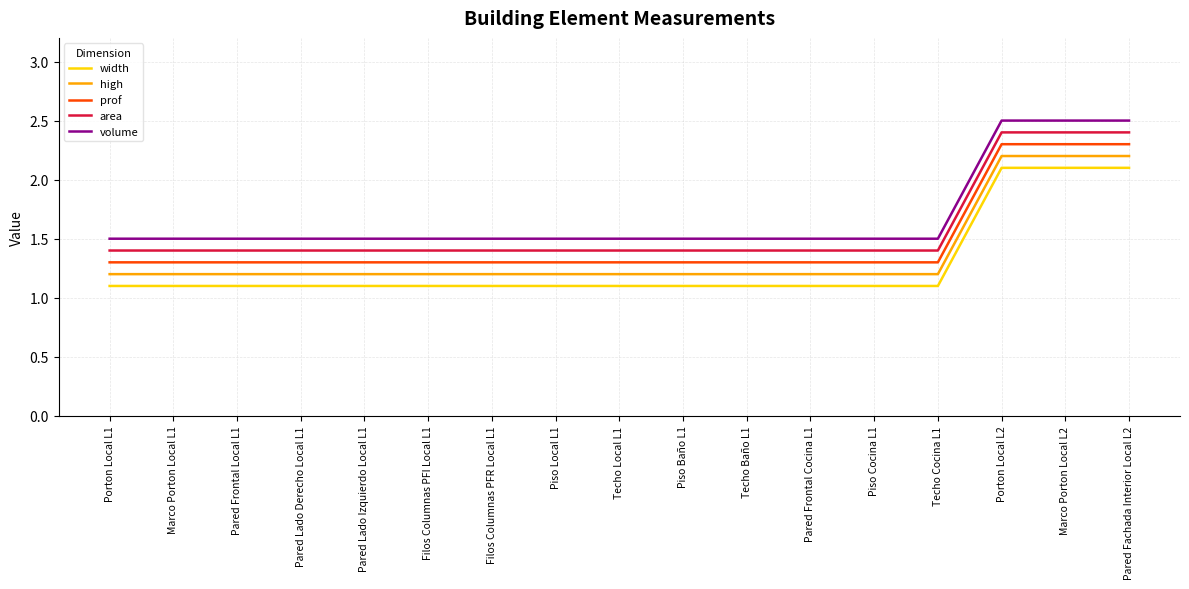

Rank the series by their maximum value, from highest to lowest.

volume, area, prof, high, width